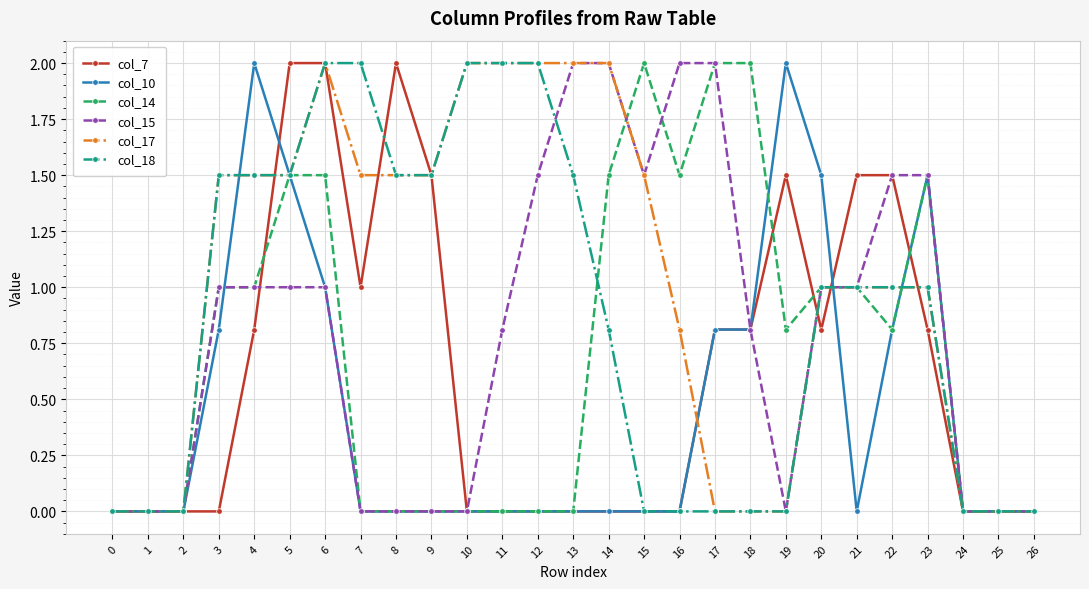

Between 12 and 20, which series saw the biggest shift?

col_10